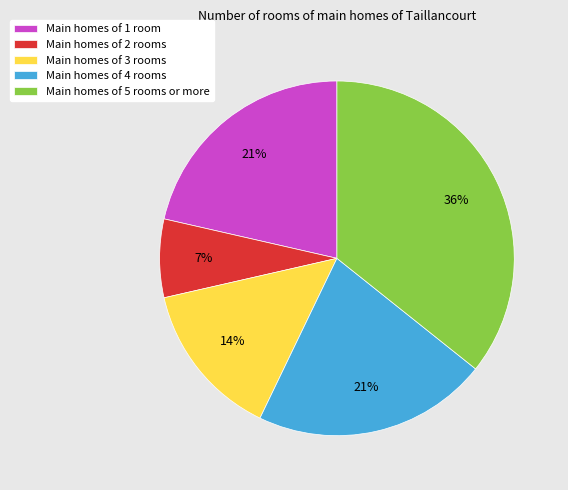

Which category has the biggest portion of the pie?

Main homes of 5 rooms or more